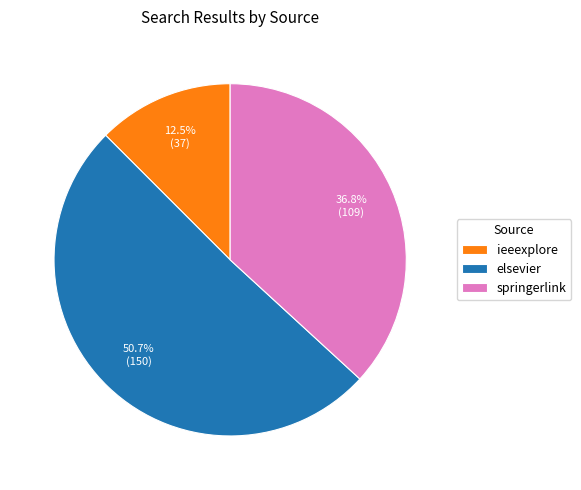

What is the largest slice in the pie chart?

elsevier